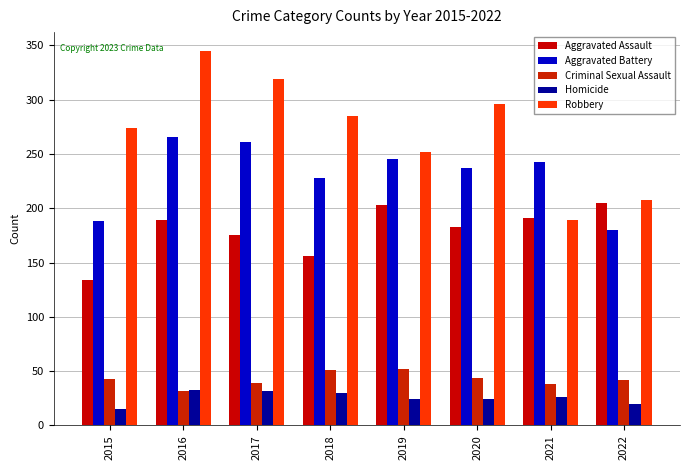

At which label does Aggravated Battery first exceed 243?

2016